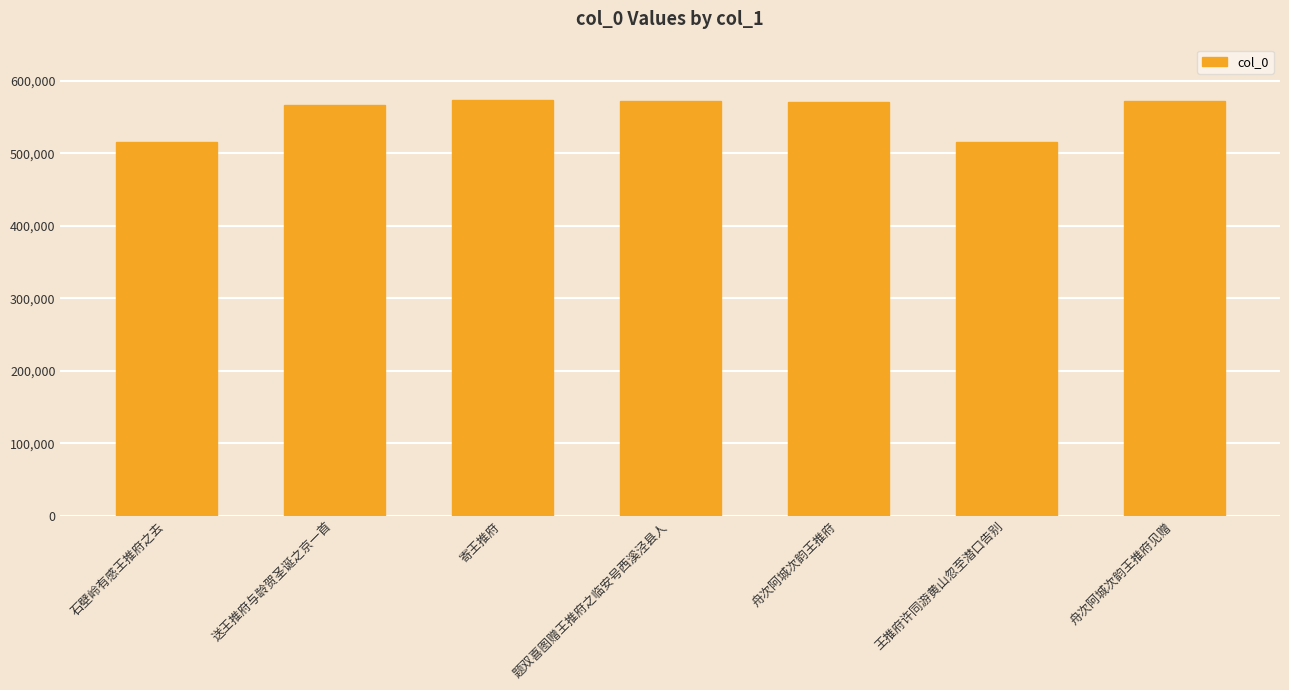

What position from the left is 石壁岭有感王推府之去?

1